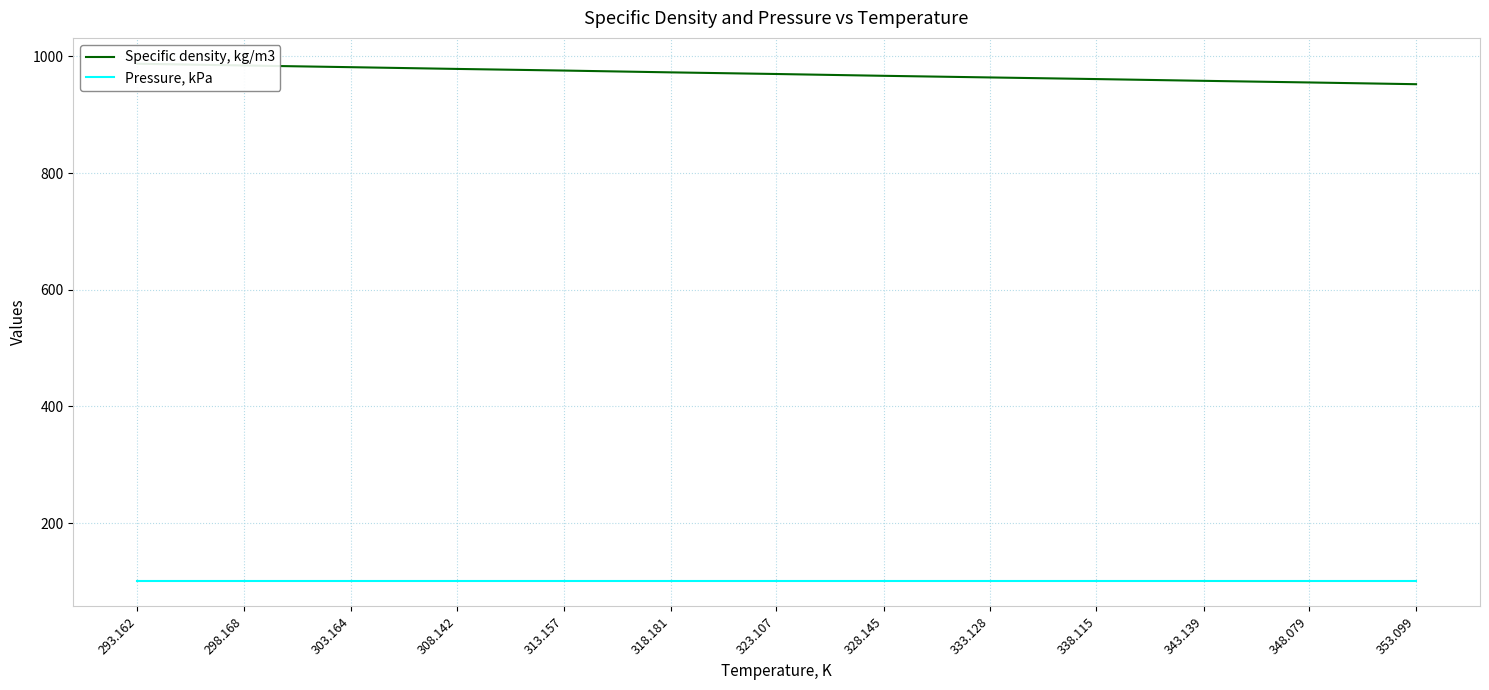

Where does the Specific density, kg/m3 series first go above 969?

293.162